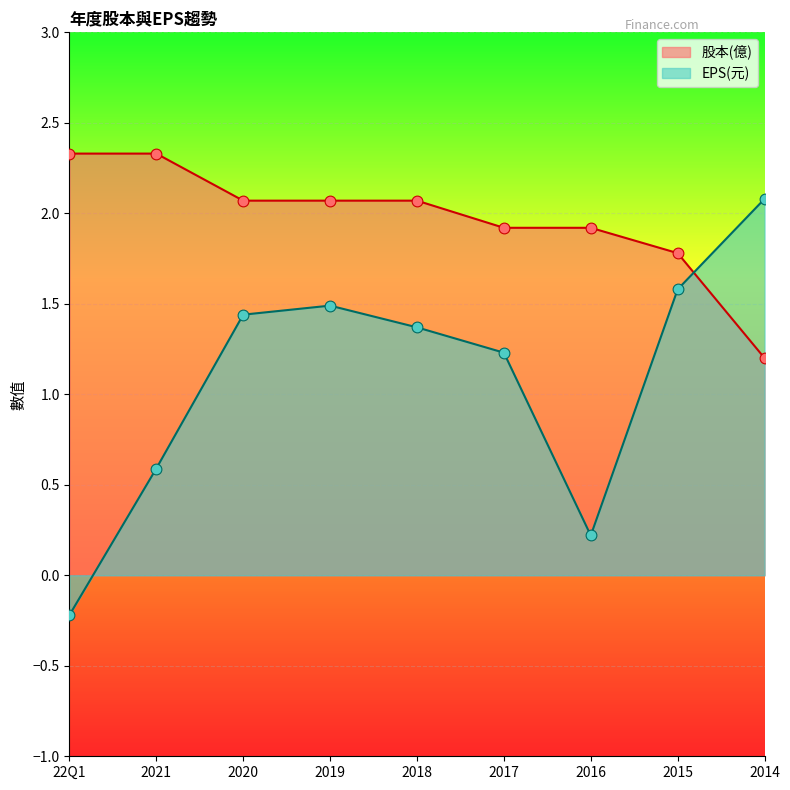

What is the total value across all series at 2016?

2.1